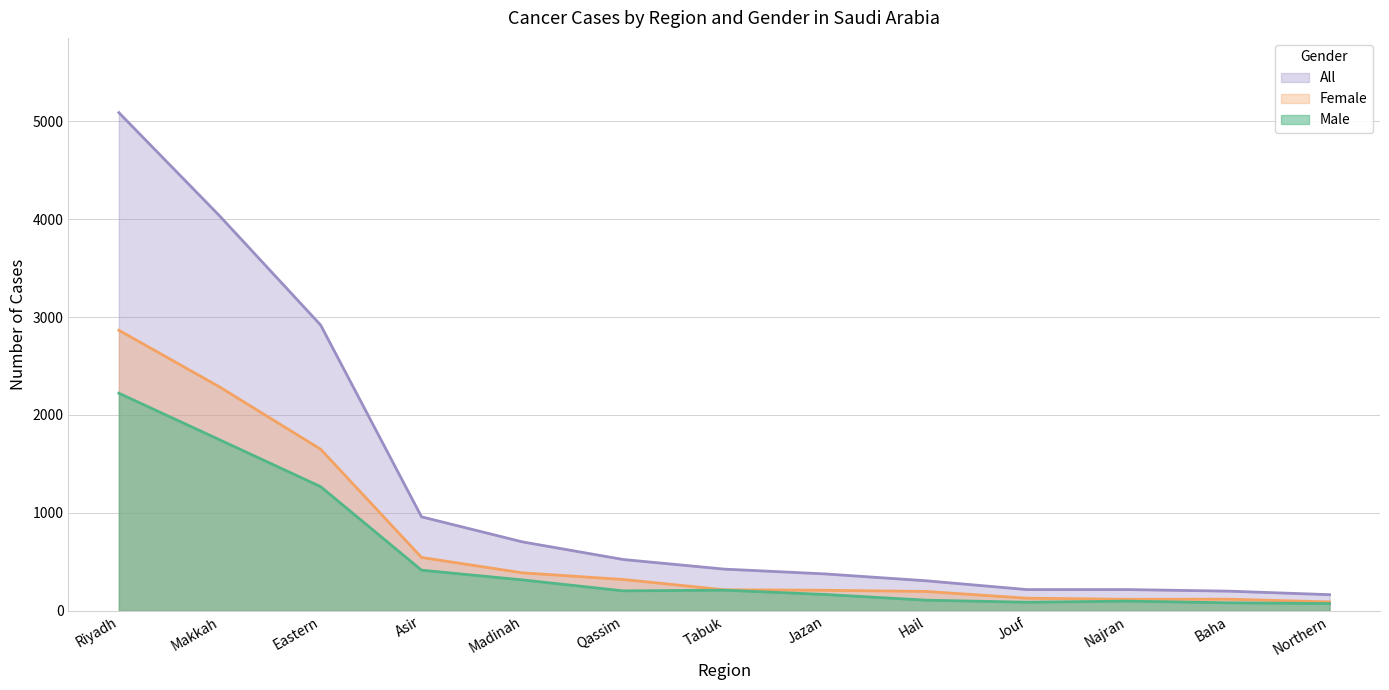

True or false: Female and Male cross at least once.

False